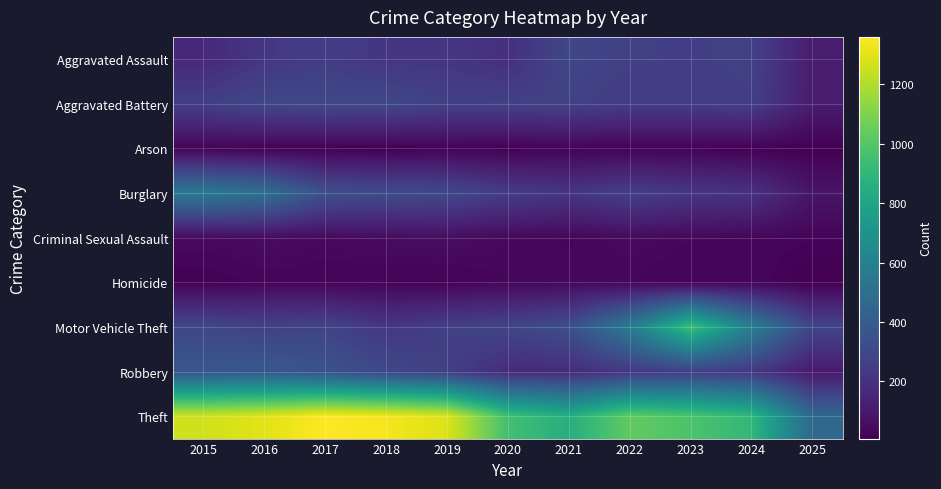

At how many categories does at least one series exceed 408?

11